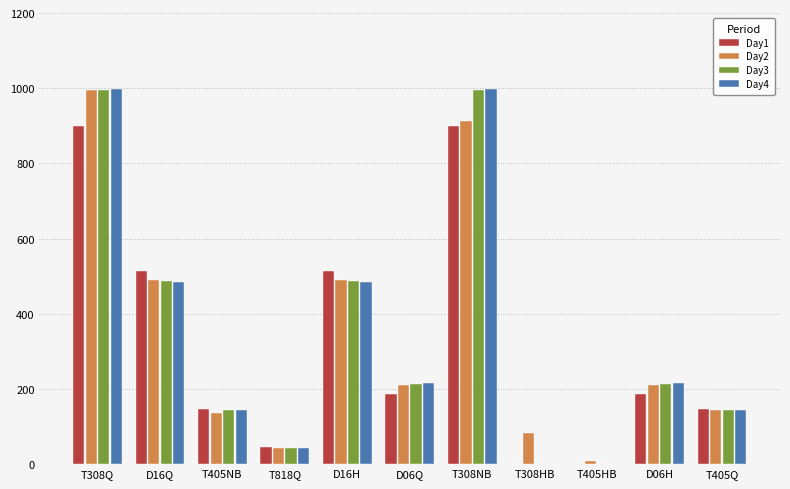

Is it true that Day3 equals 996 at T308Q?

True